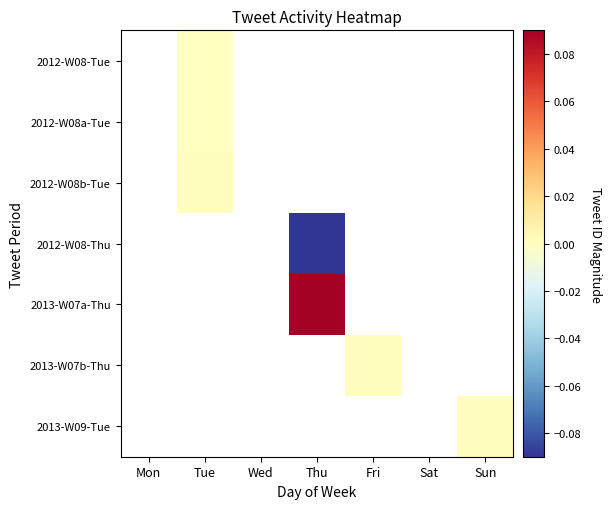

How many distinct data groups are displayed?

7